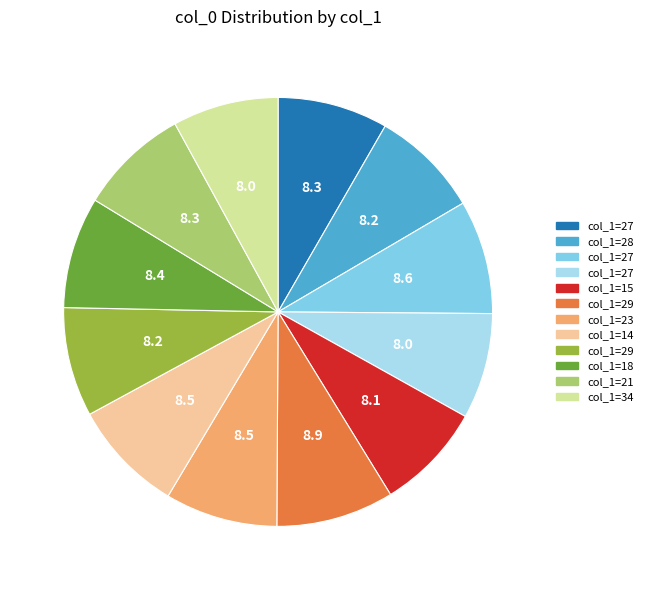

Does any single category account for the majority?

No